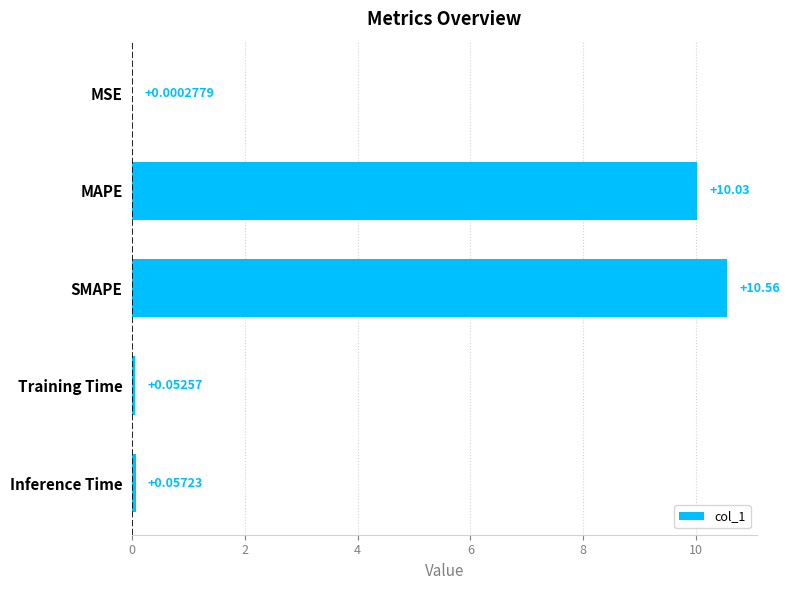

What is the change in value from MSE to Inference Time?

+0.1